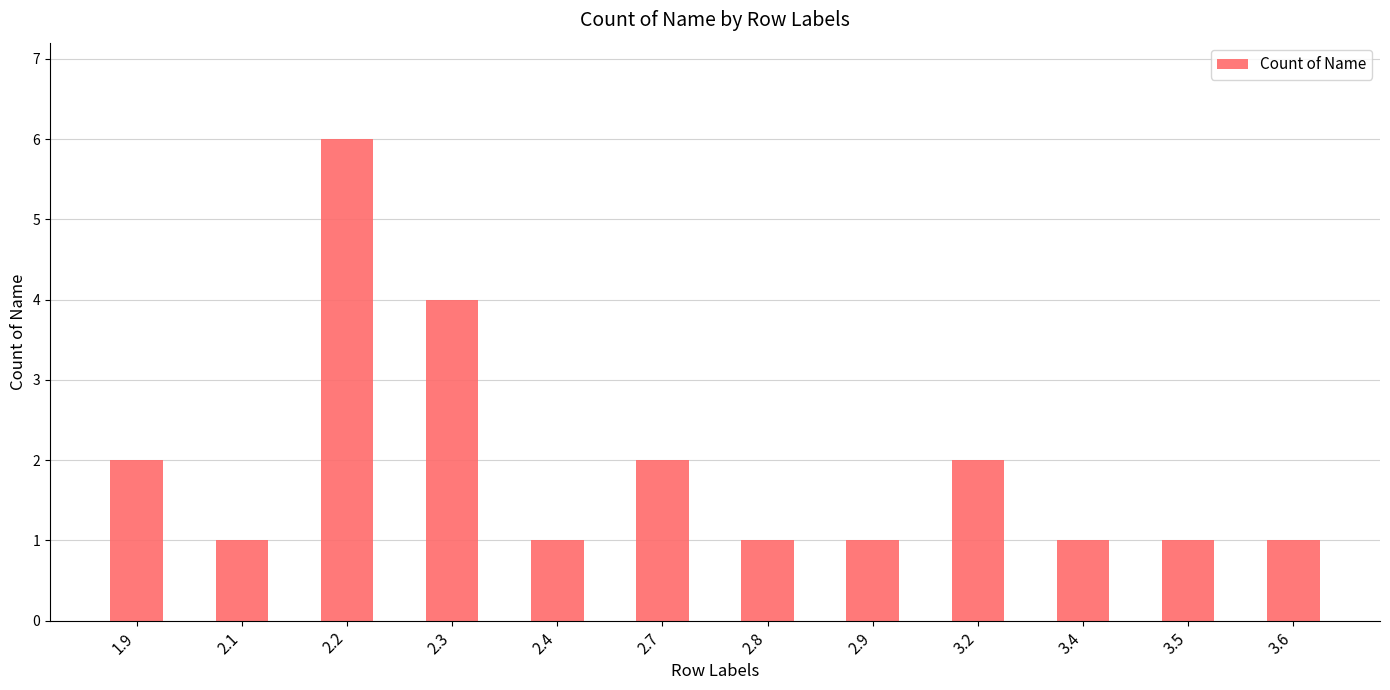

What is the greatest value displayed?

6